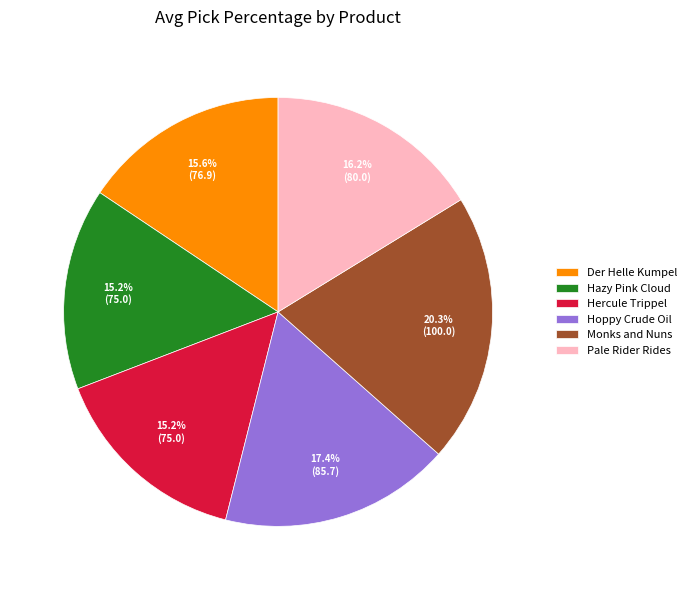

Is Hercule Trippel the majority of the pie?

No